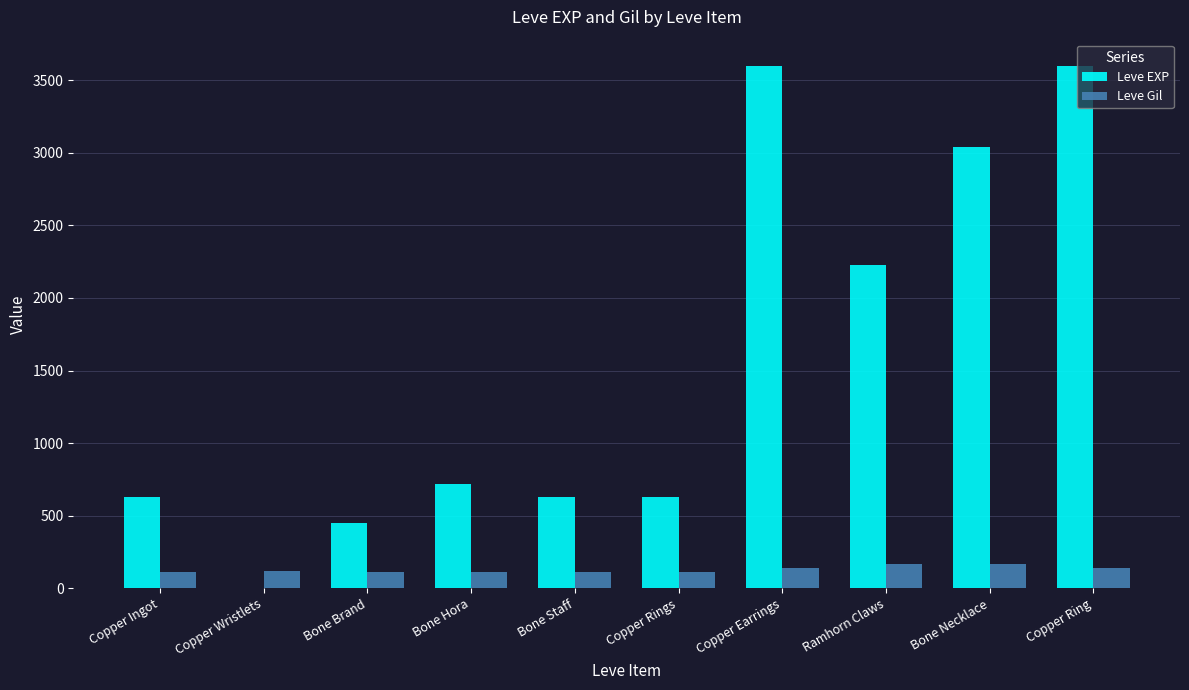

What is the highest value of the Leve EXP series?

3600